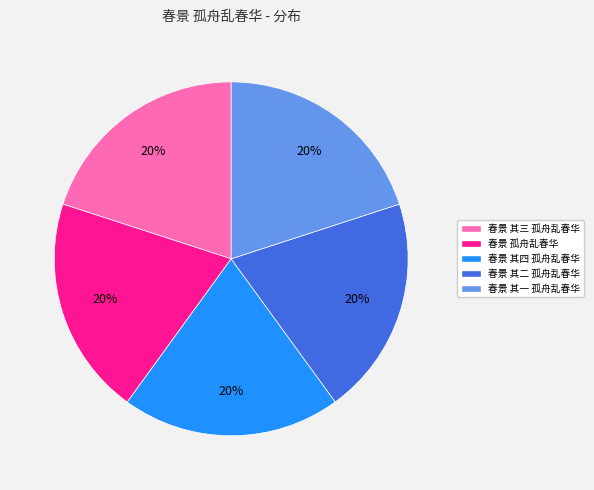

To the nearest percent, what portion does 春景 其三 孤舟乱春华 represent?

20%